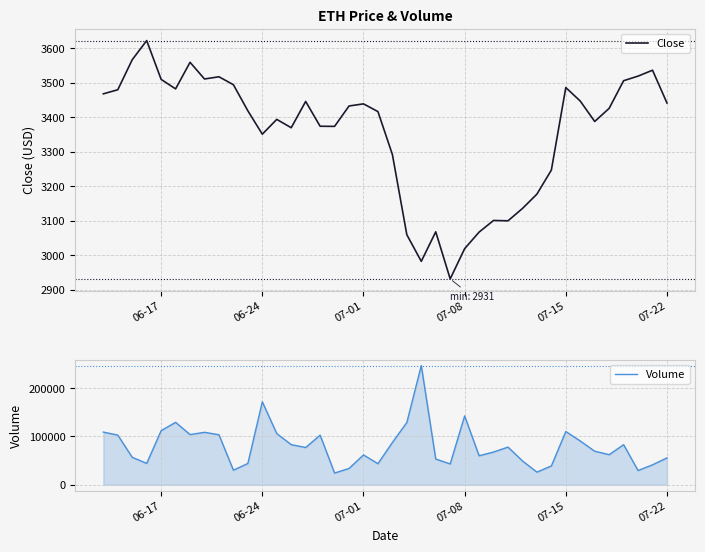

Which series has the largest total across all categories?

Volume